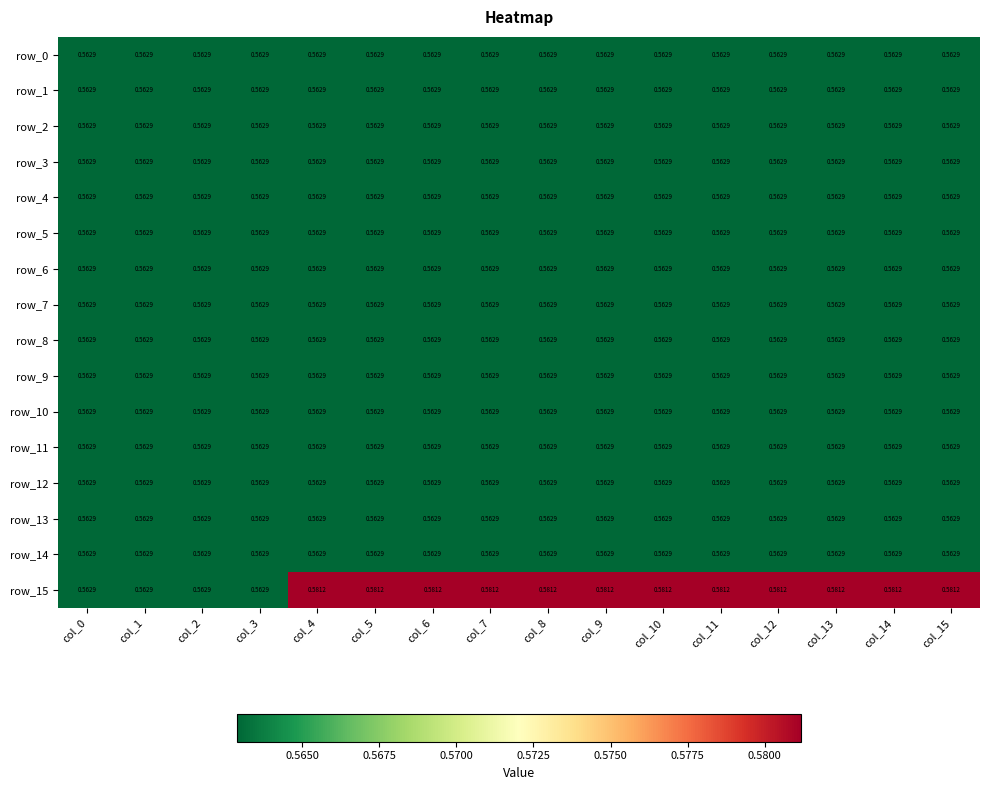

Which series has the largest total across all categories?

row_15